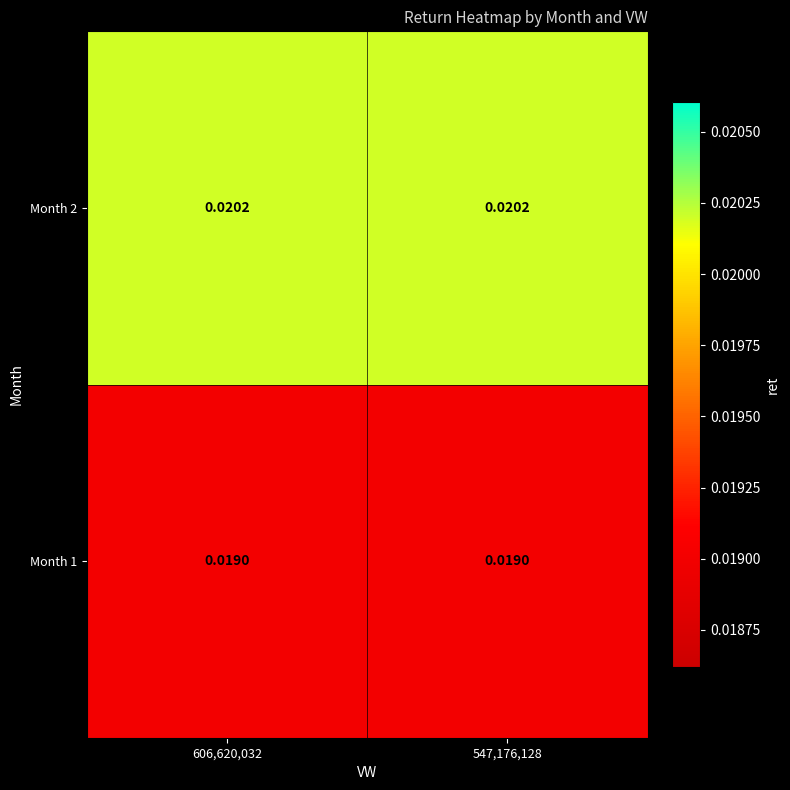

List the series in order of their overall mean, highest first.

Month 2, Month 1